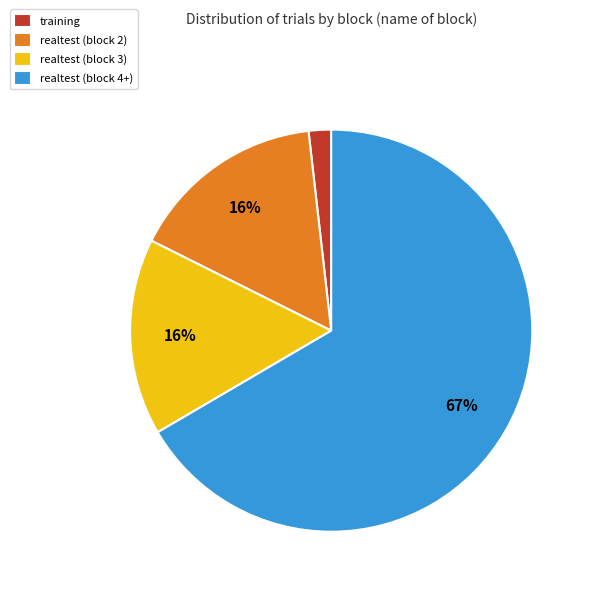

True or false: realtest (block 3) accounts for 16% of the total.

True